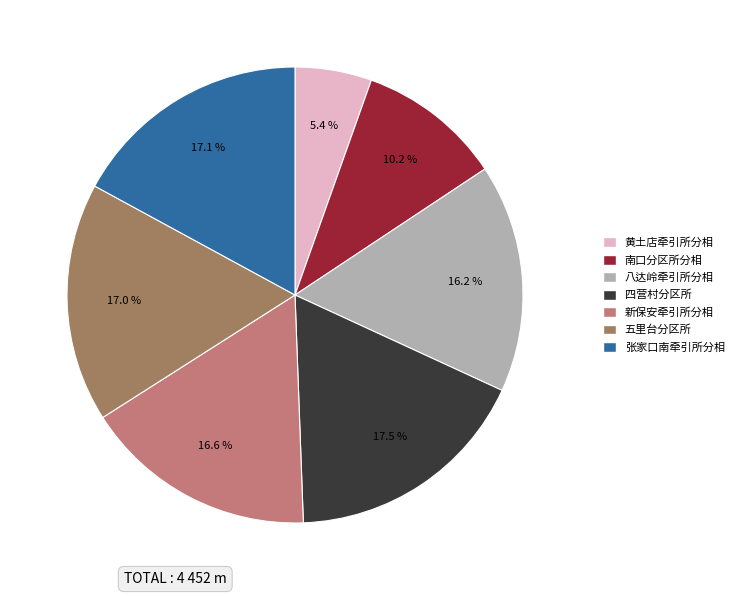

Which category has the smallest portion of the pie?

黄土店牵引所分相